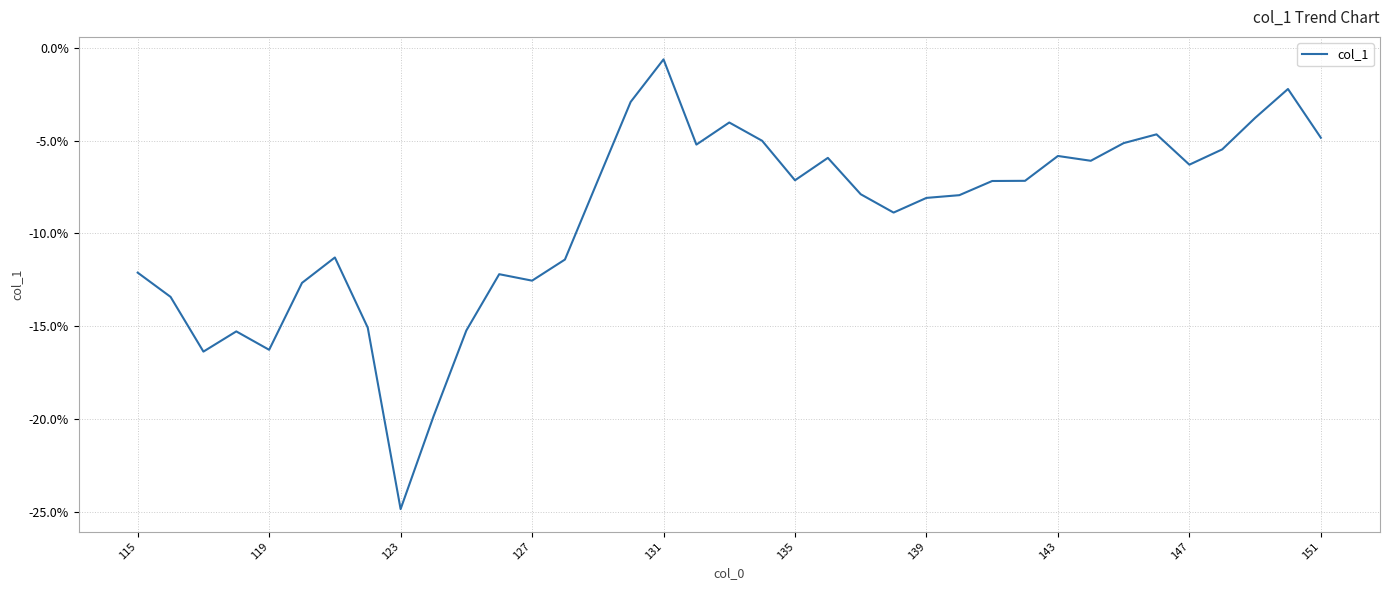

What is the difference between the second highest and minimum values?

0.2